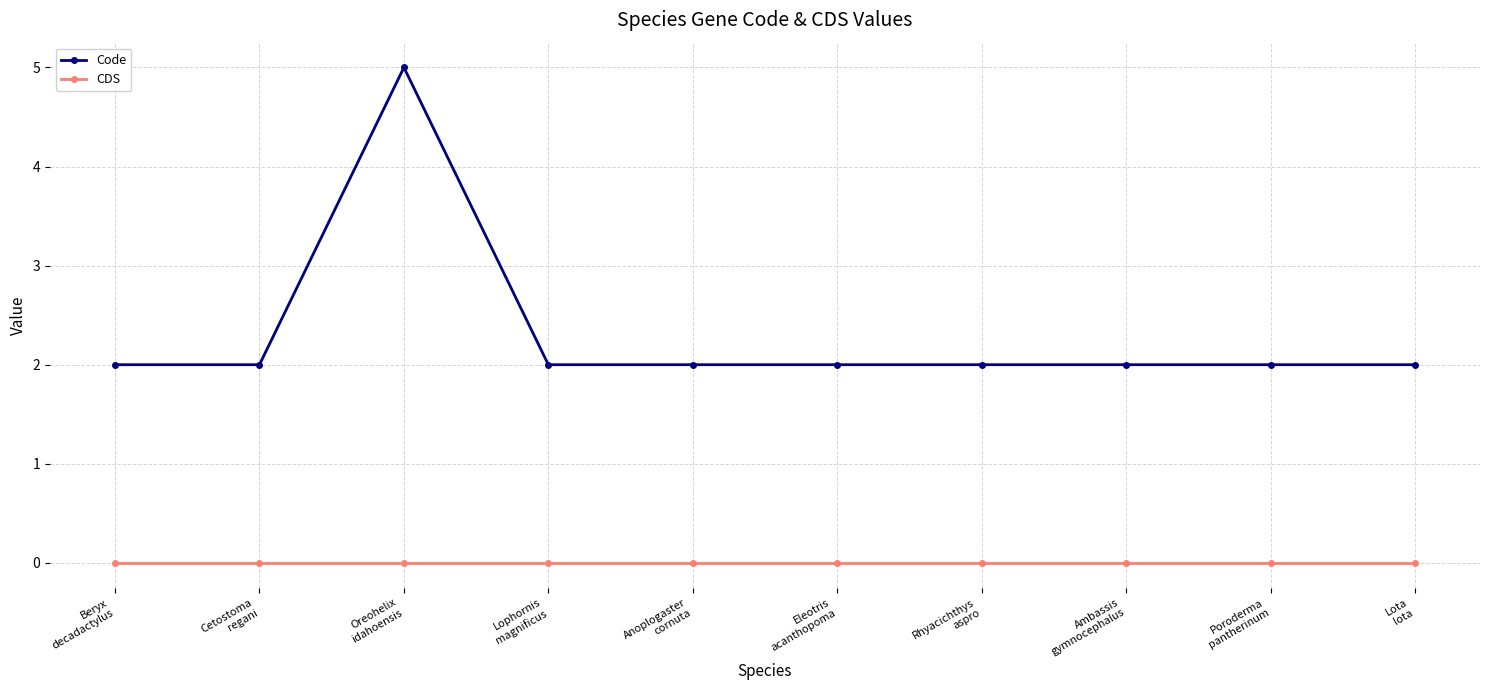

List the series in order of their overall mean, highest first.

Code, CDS